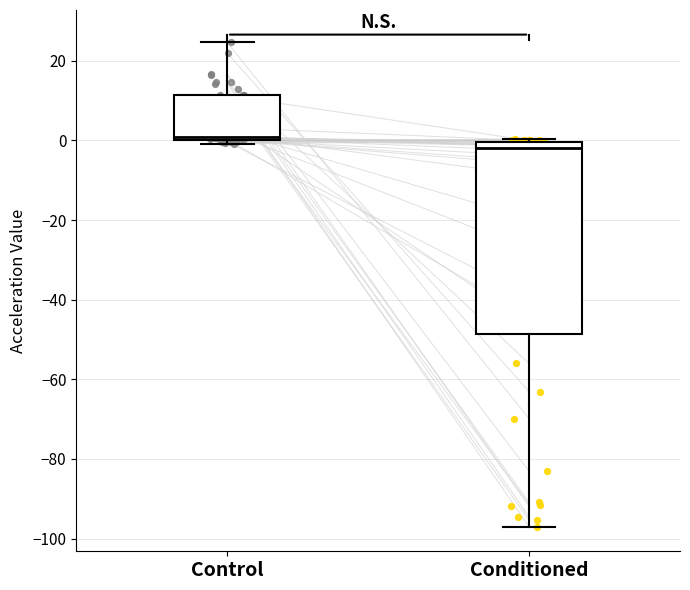

Where does the median line of the box for Conditioned sit on the y-axis? The values are not printed on the chart, so give them approximately, as read against the axis.

-2